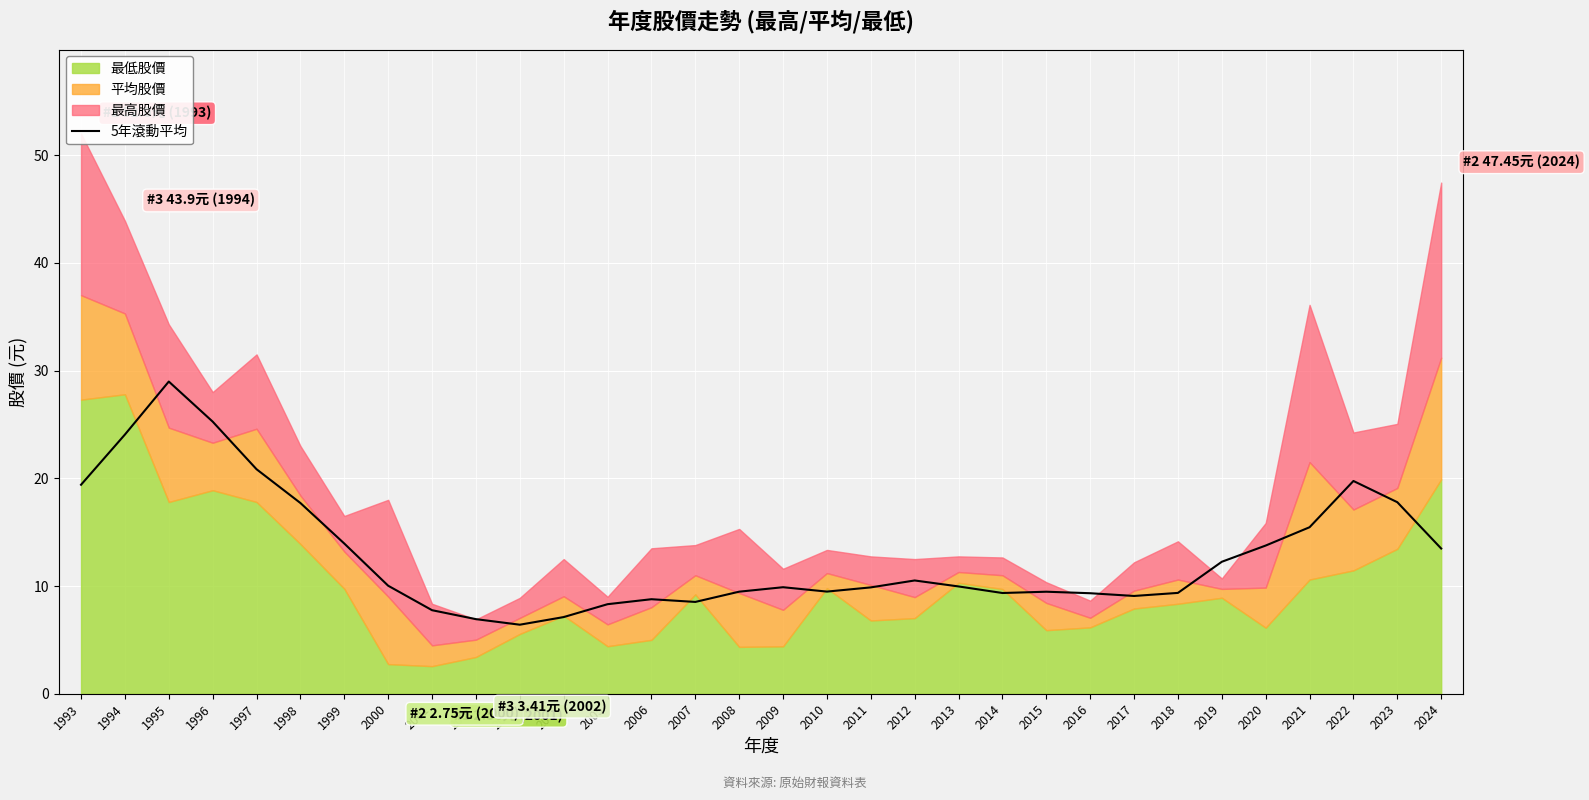

Is it true that 5年滾動平均 equals 9.5 at 2010?

True